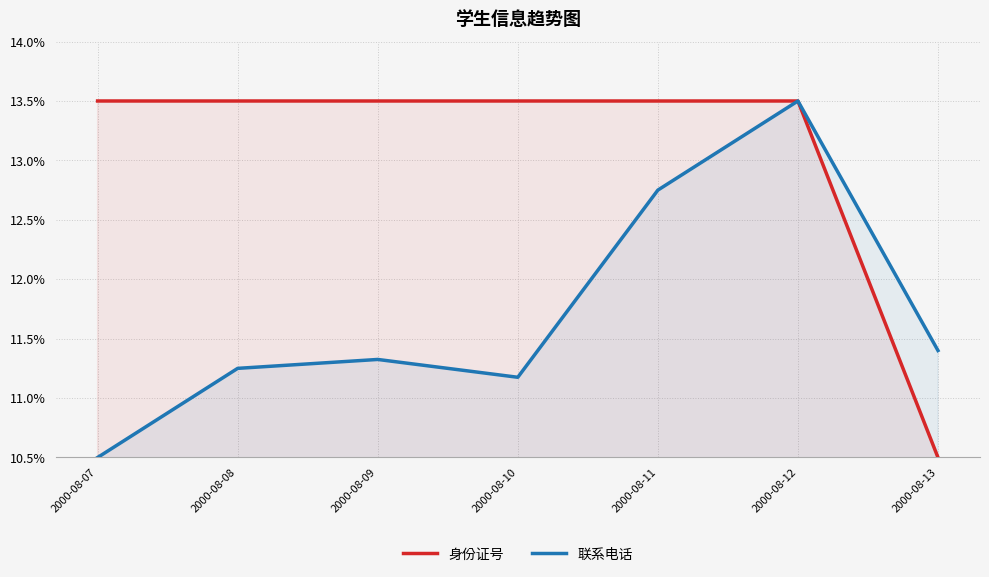

What is the average value of the 身份证号 series?

13.1